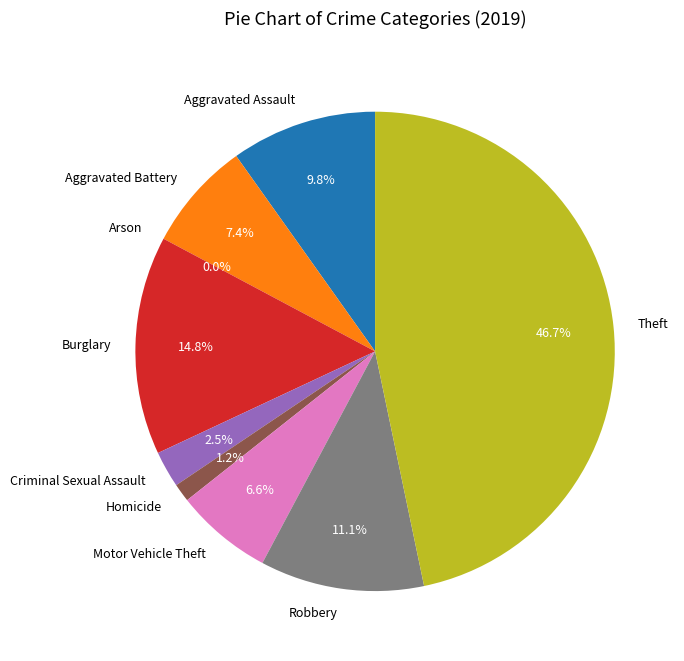

What is the ratio of the value at Burglary to the value at Criminal Sexual Assault?

6.0